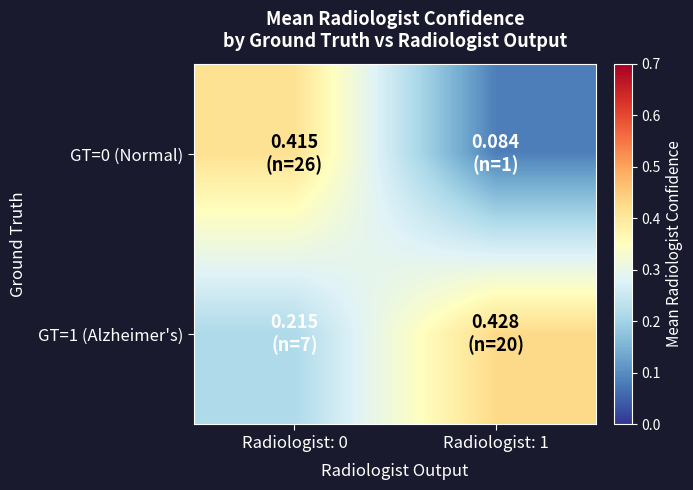

What is the smallest value displayed?

0.1